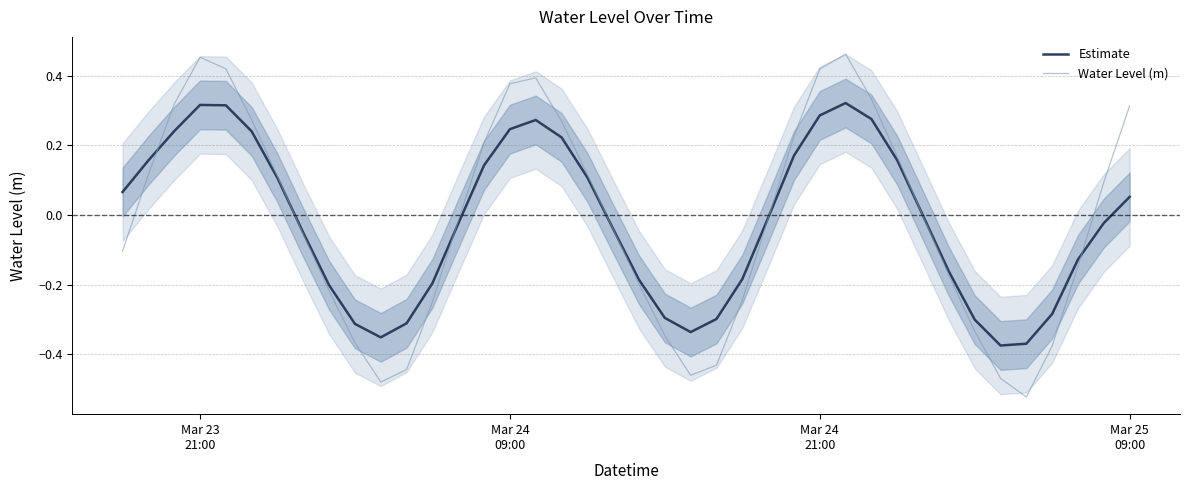

Is the value of Water Level (m) at Mar 25
09:00 greater than the value of Estimate at Mar 25
09:00?

Yes